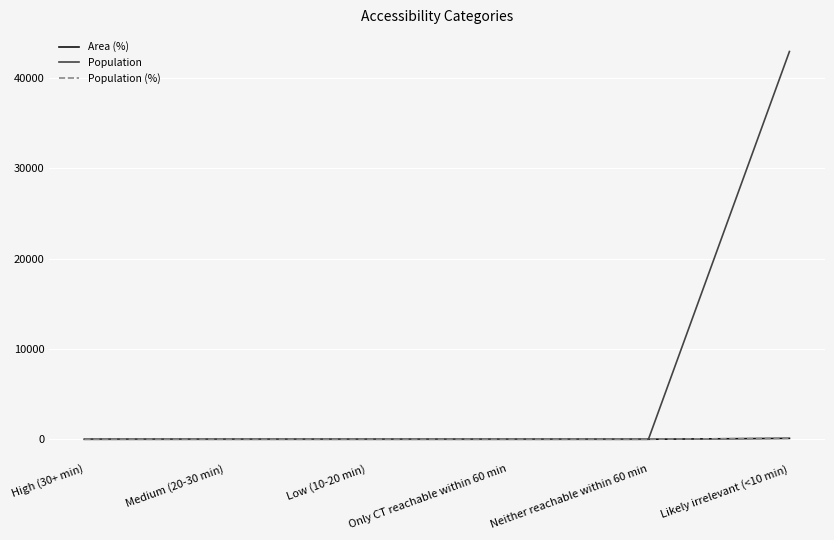

Reading right to left, what are all the values shown in this chart?

Area (%): Likely irrelevant (<10 min)=100	Neither reachable within 60 min=0	Only CT reachable within 60 min=0	Low (10-20 min)=0	Medium (20-30 min)=0	High (30+ min)=0
Population: Likely irrelevant (<10 min)=42940	Neither reachable within 60 min=0	Only CT reachable within 60 min=0	Low (10-20 min)=0	Medium (20-30 min)=0	High (30+ min)=0
Population (%): Likely irrelevant (<10 min)=100	Neither reachable within 60 min=0	Only CT reachable within 60 min=0	Low (10-20 min)=0	Medium (20-30 min)=0	High (30+ min)=0